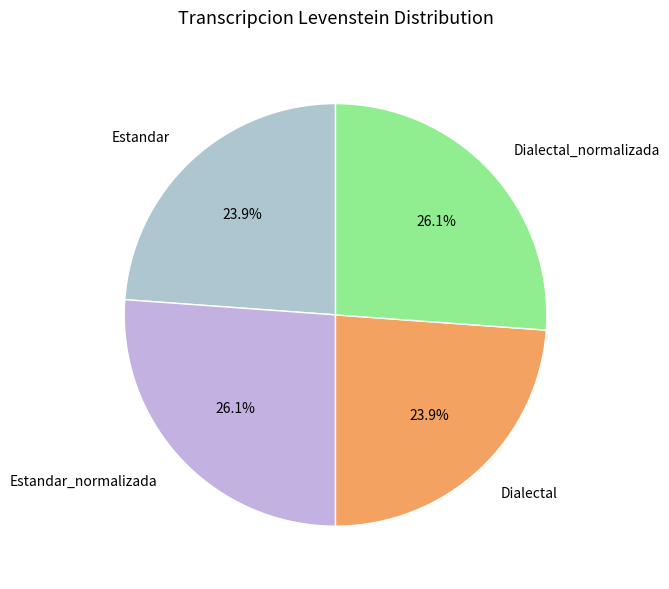

How much of the chart is everything except Estandar_normalizada?

73.9%